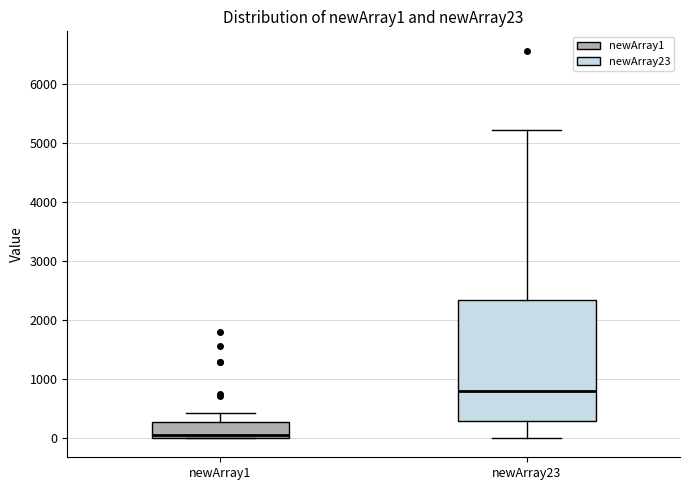

Which box is the tallest, from its lower edge to its upper edge?

newArray23